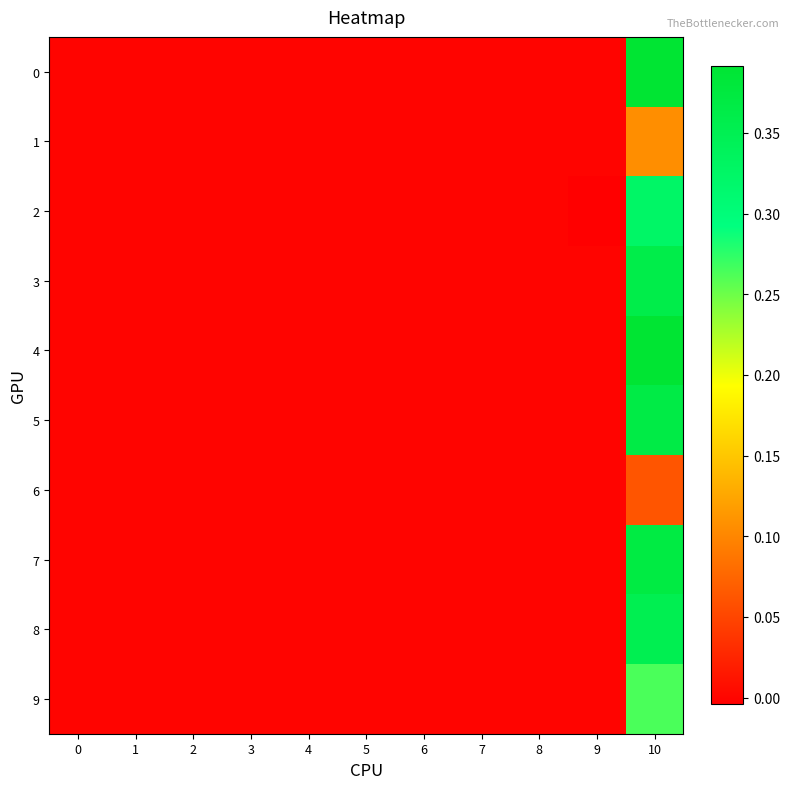

Reading left to right, extract all data points from this chart.

0: 0=0.0	1=0.0	2=0.0	3=0.0	4=0.0	5=0.0	6=0.0	7=0.0	8=0.0	9=0.0	10=0.4
1: 0=0.0	1=0.0	2=0.0	3=0.0	4=0.0	5=0.0	6=0.0	7=0.0	8=0.0	9=0.0	10=0.1
2: 0=0.0	1=0.0	2=0.0	3=0.0	4=0.0	5=0.0	6=0.0	7=0.0	8=0.0	9=-0.0	10=0.3
3: 0=0.0	1=0.0	2=0.0	3=0.0	4=0.0	5=0.0	6=0.0	7=0.0	8=0.0	9=0.0	10=0.4
4: 0=0.0	1=0.0	2=0.0	3=0.0	4=0.0	5=0.0	6=0.0	7=0.0	8=0.0	9=0.0	10=0.4
5: 0=0.0	1=0.0	2=0.0	3=0.0	4=0.0	5=0.0	6=0.0	7=0.0	8=0.0	9=0.0	10=0.4
6: 0=0.0	1=0.0	2=0.0	3=0.0	4=0.0	5=0.0	6=0.0	7=0.0	8=0.0	9=0.0	10=0.1
7: 0=0.0	1=0.0	2=0.0	3=0.0	4=0.0	5=0.0	6=0.0	7=0.0	8=0.0	9=0.0	10=0.4
8: 0=0.0	1=0.0	2=0.0	3=0.0	4=0.0	5=0.0	6=0.0	7=0.0	8=0.0	9=0.0	10=0.4
9: 0=0.0	1=0.0	2=0.0	3=0.0	4=0.0	5=0.0	6=0.0	7=0.0	8=0.0	9=0.0	10=0.3